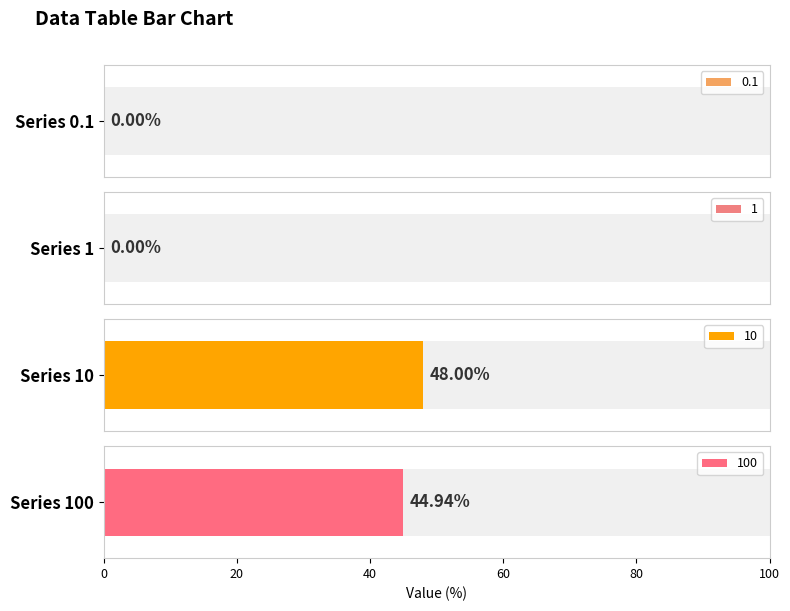

What is the label of the 2nd bar from the left?

1